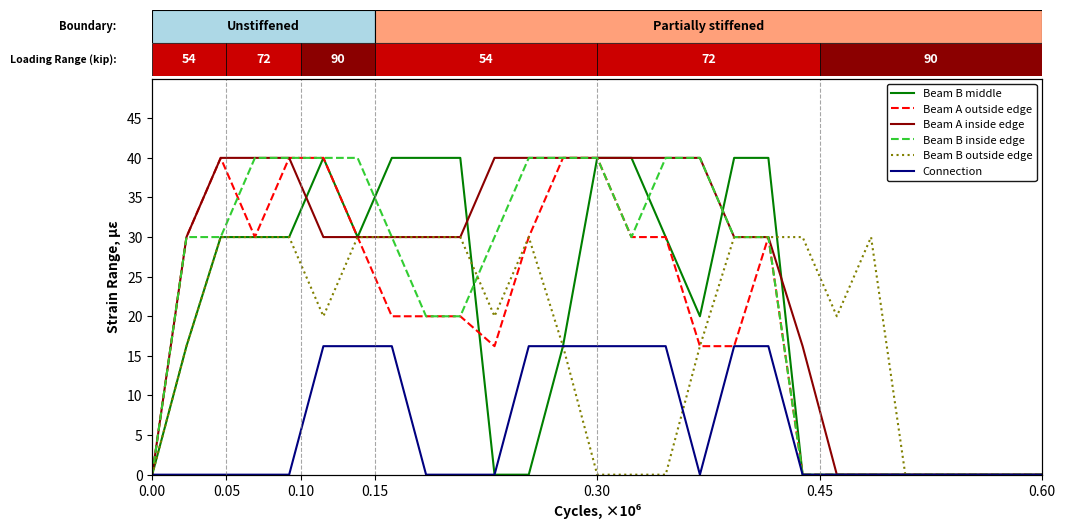

True or false: Connection has more than 0 interior local peaks.

False